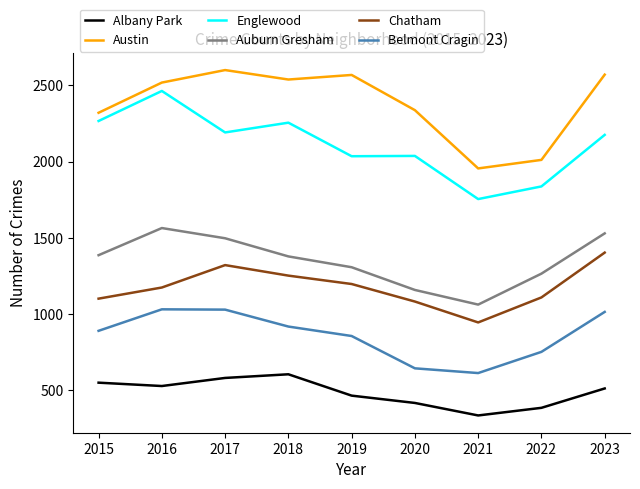

In Austin, how many points are lower than both neighbors (excluding endpoints)?

2